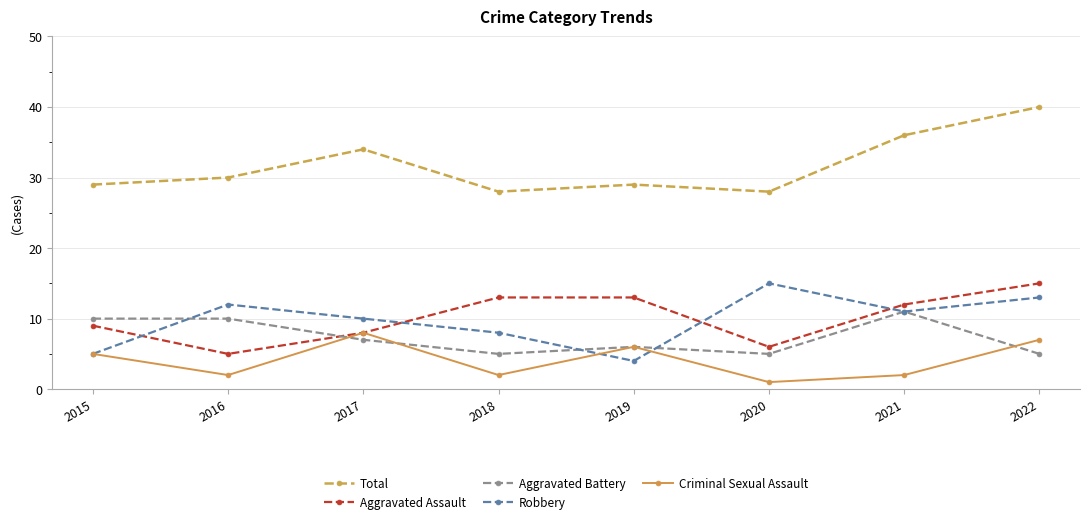

At which category is the sum across all series the highest?

2022